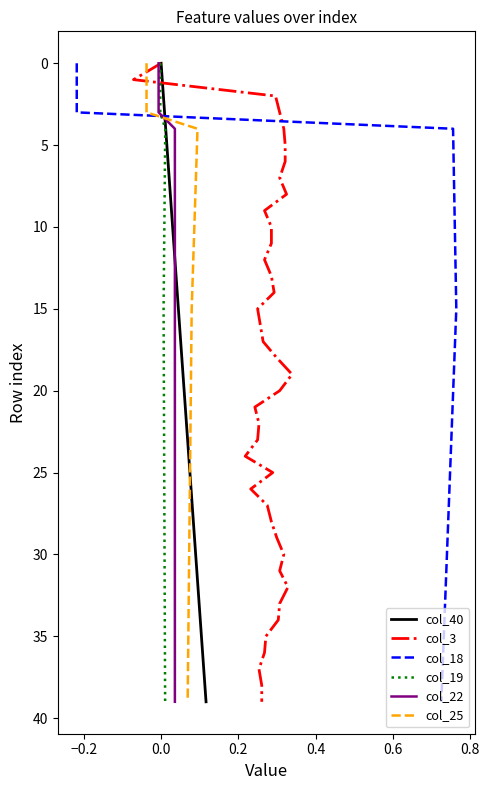

How many values in the col_40 series exceed 20?

19